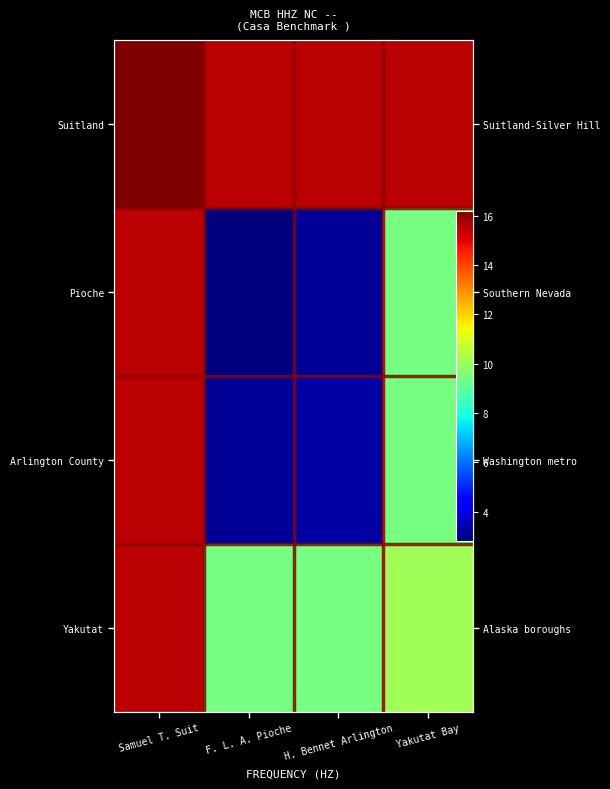

The value of Pioche at Yakutat Bay is 14.7. True or false?

False